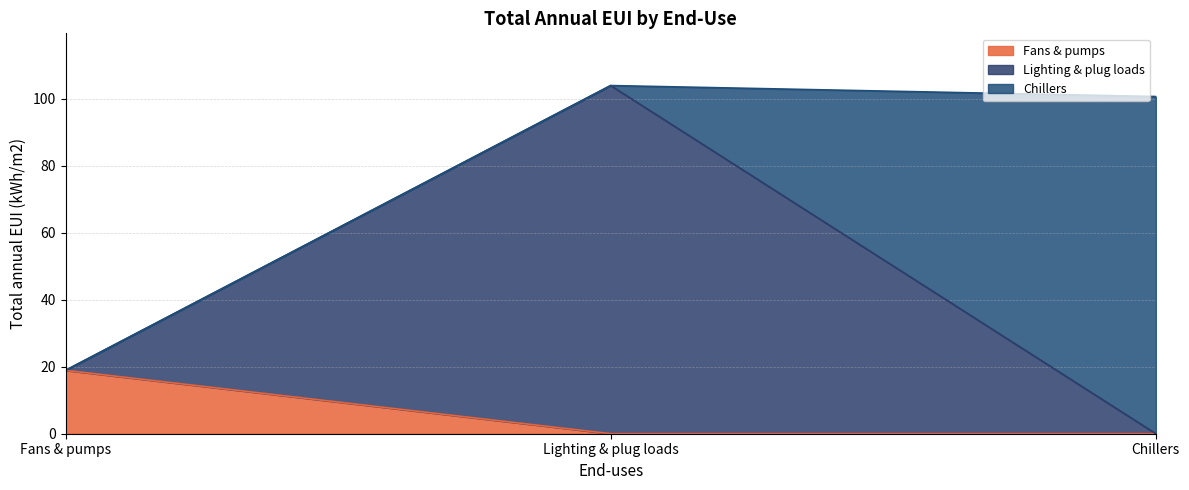

Which series has the largest range (max minus min)?

Lighting & plug loads